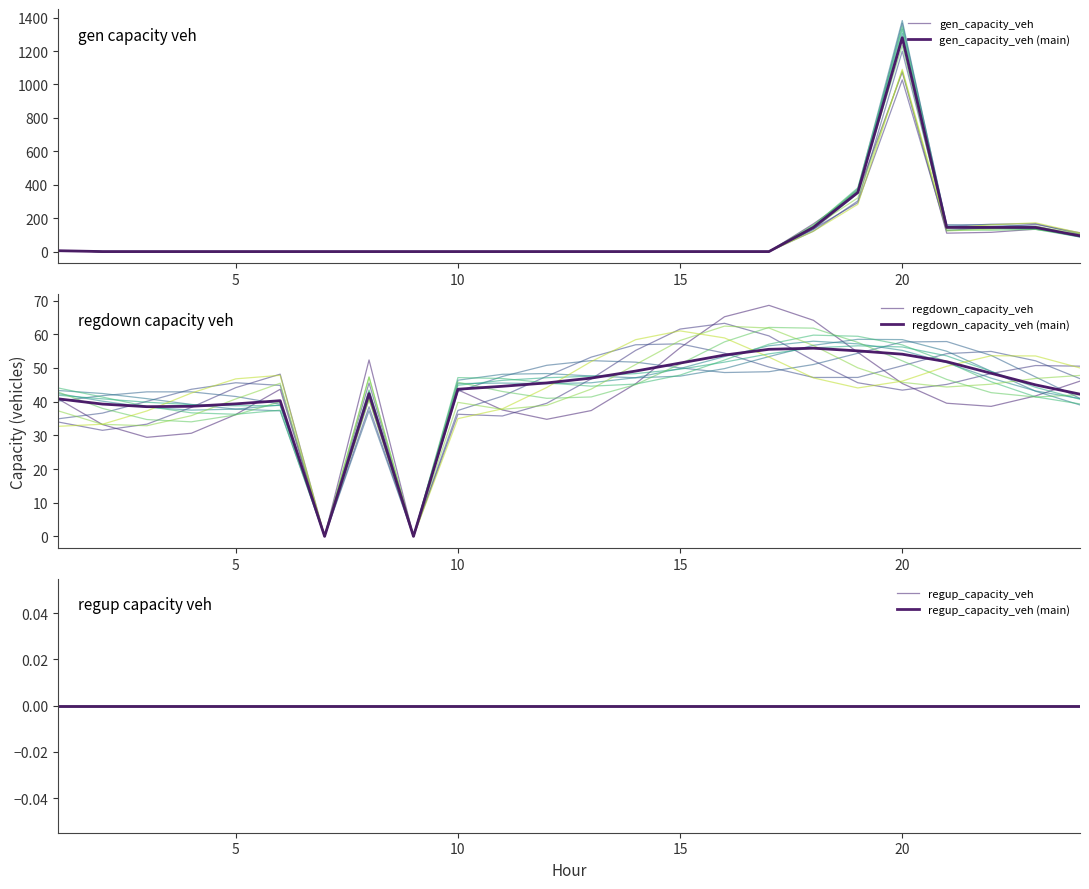

What is the value of the regdown_capacity_veh (main) point at the 20th from the left?

54.1